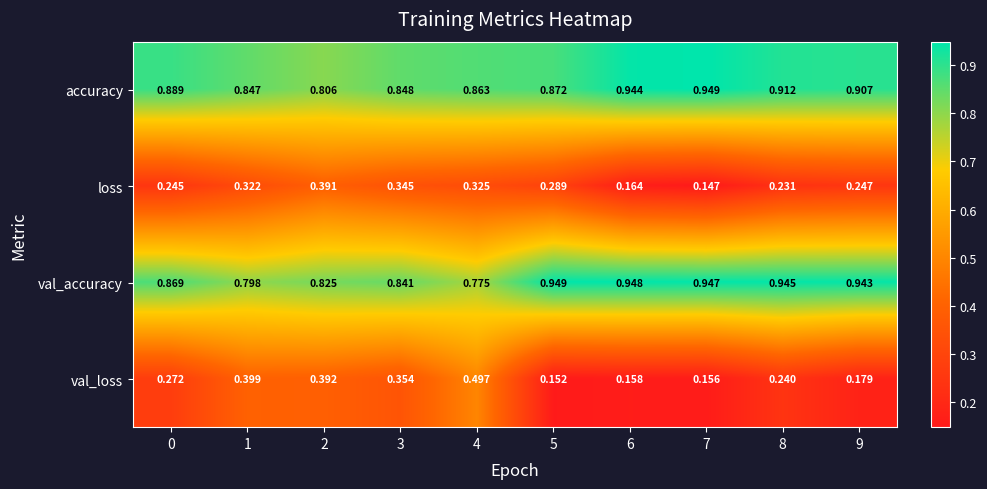

Rank the series at 1 from highest to lowest value.

accuracy, val_accuracy, val_loss, loss